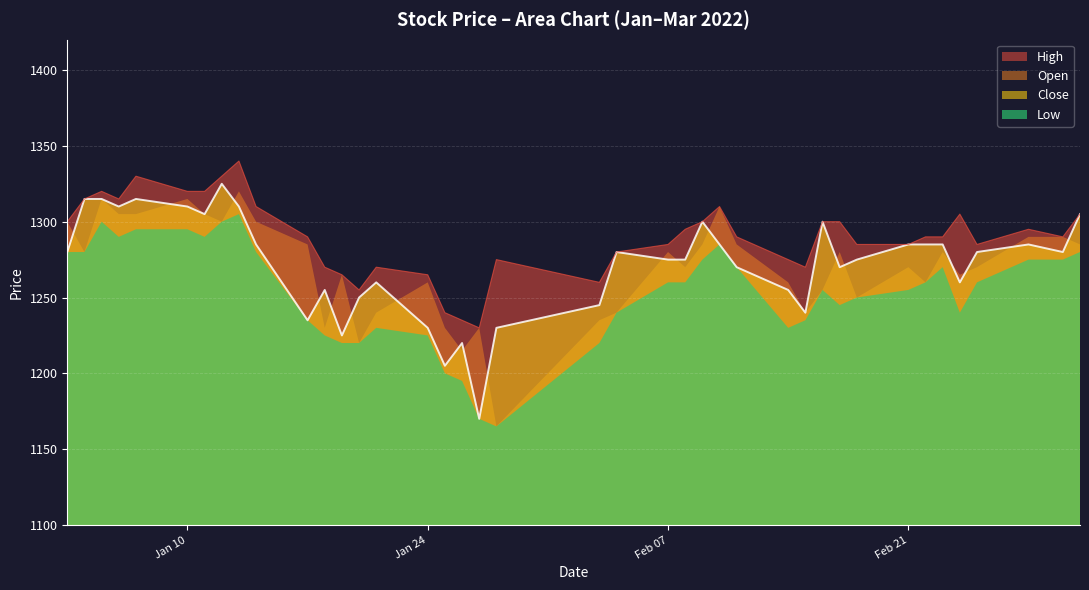

What is the highest value of the Close series?

1325